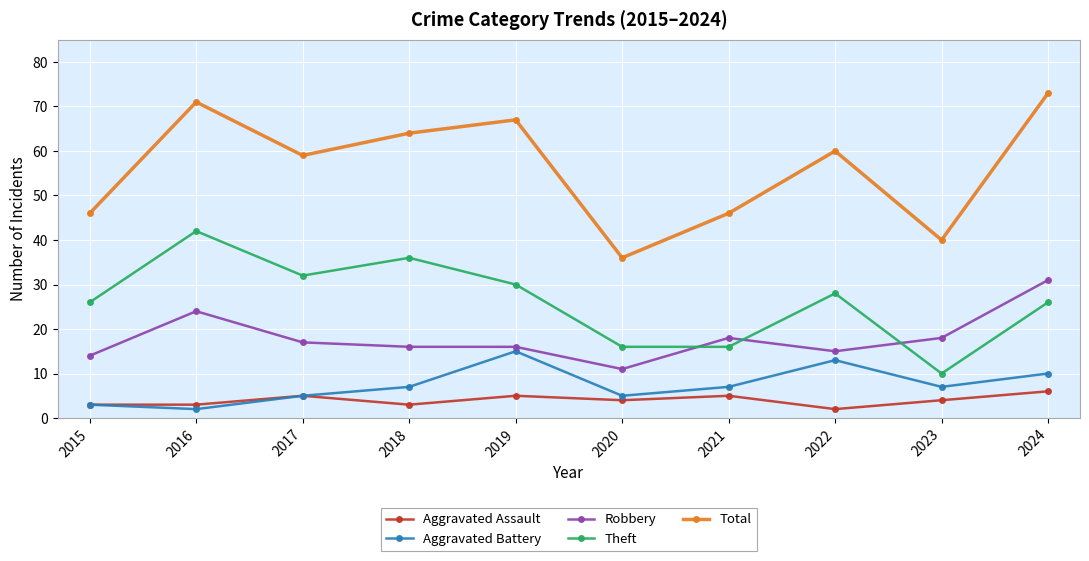

Reading left to right, extract all data points from this chart.

Aggravated Assault: 2015=3	2016=3	2017=5	2018=3	2019=5	2020=4	2021=5	2022=2	2023=4	2024=6
Aggravated Battery: 2015=3	2016=2	2017=5	2018=7	2019=15	2020=5	2021=7	2022=13	2023=7	2024=10
Robbery: 2015=14	2016=24	2017=17	2018=16	2019=16	2020=11	2021=18	2022=15	2023=18	2024=31
Theft: 2015=26	2016=42	2017=32	2018=36	2019=30	2020=16	2021=16	2022=28	2023=10	2024=26
Total: 2015=46	2016=71	2017=59	2018=64	2019=67	2020=36	2021=46	2022=60	2023=40	2024=73